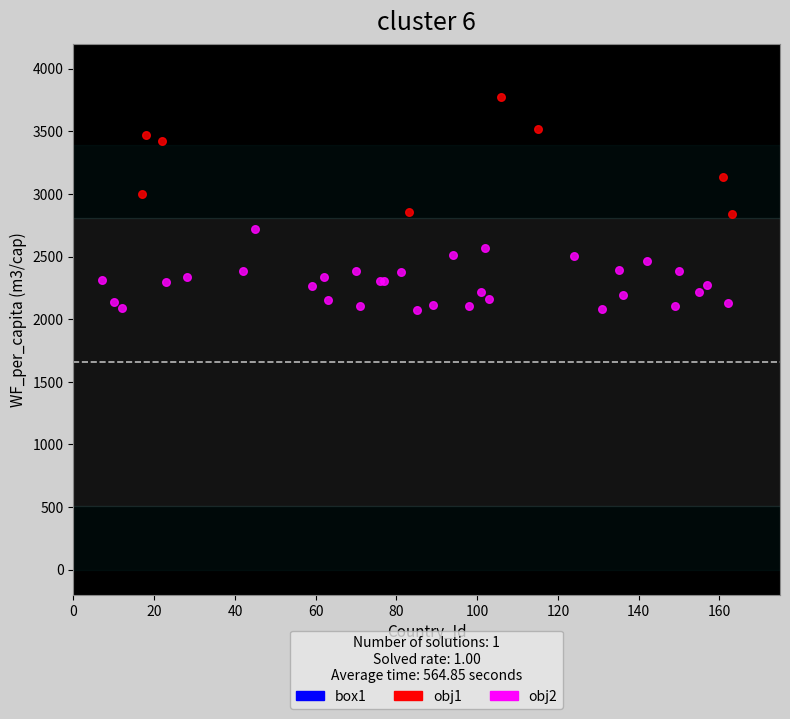

Which series has the largest Y range (max minus min)?

obj1